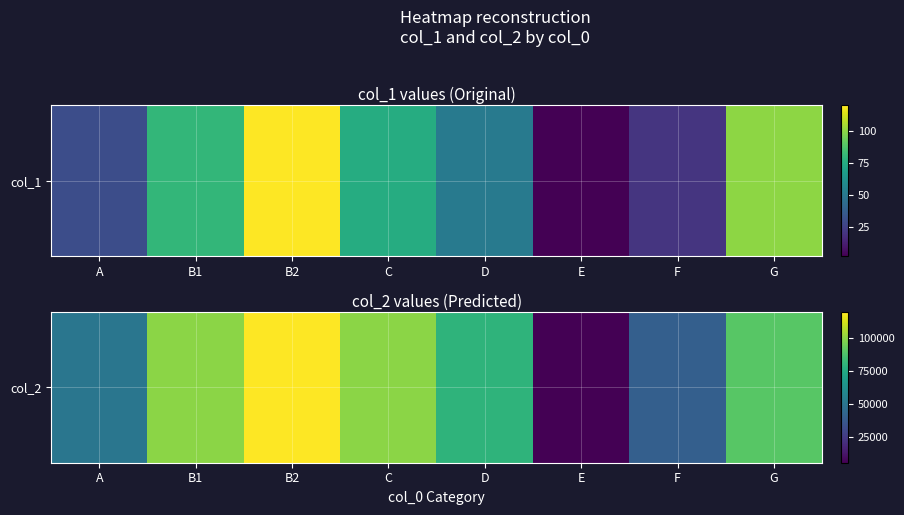

Reading right to left, transcribe all the data shown in this chart.

90000	40000	5000	80000	100000	120000	100000	50000